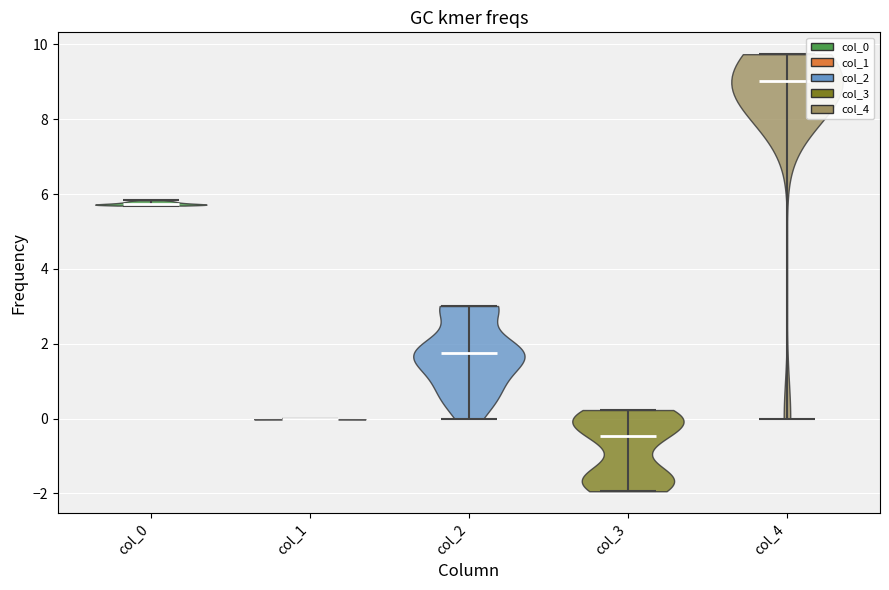

Which violin has the lowest median line?

col_3